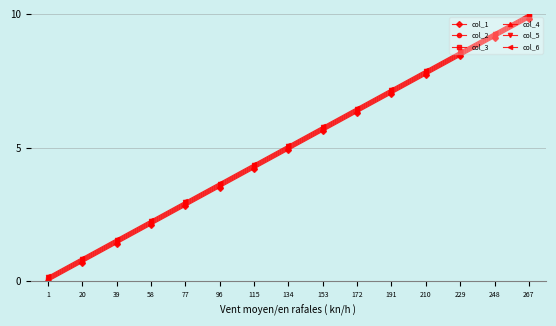

What is the difference between the second highest and second lowest values in the col_1 series?

8.4